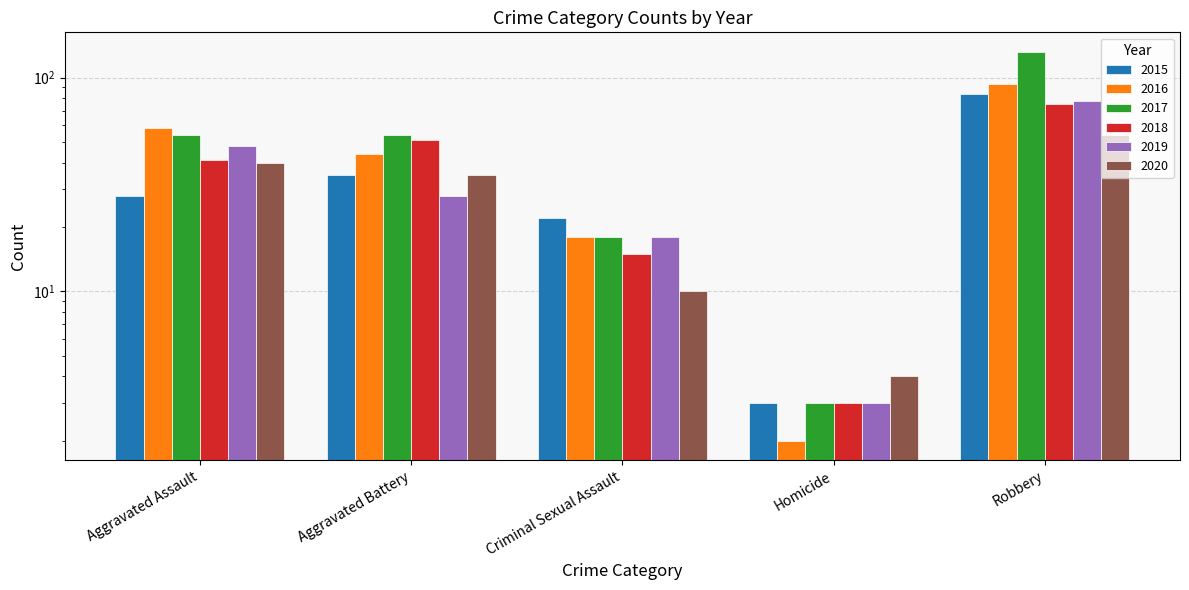

Which has a higher value, Aggravated Assault or Robbery?

Robbery